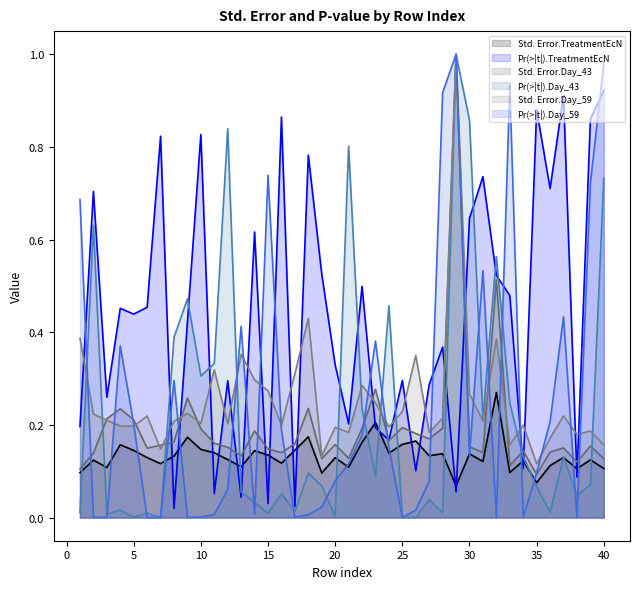

What is the difference between the maximum and minimum values in the Pr(>|t|).Day_59 series?

1.0